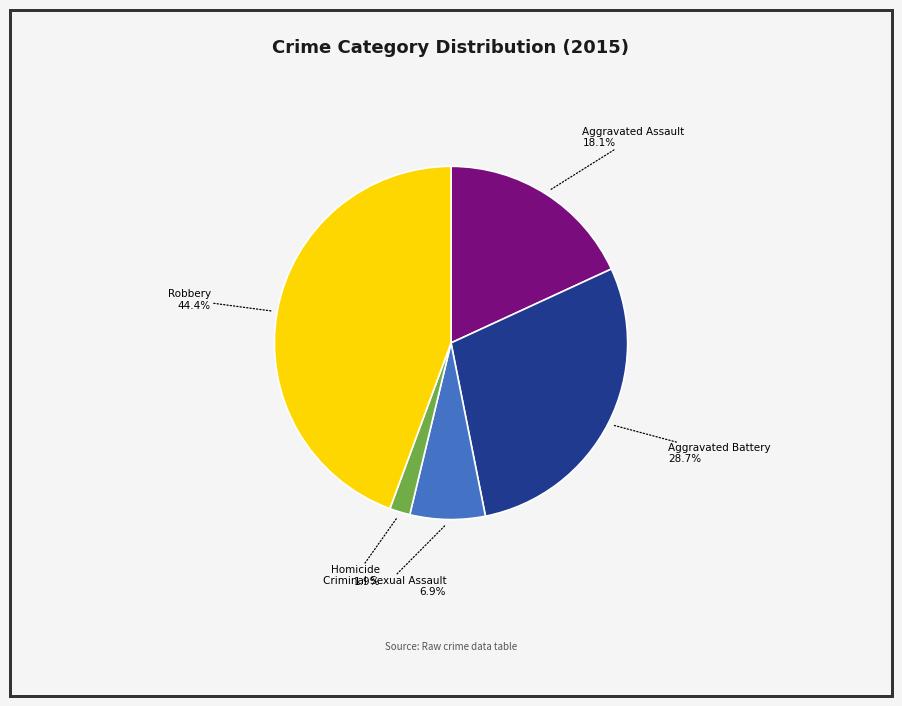

Is there a majority slice in this chart?

No